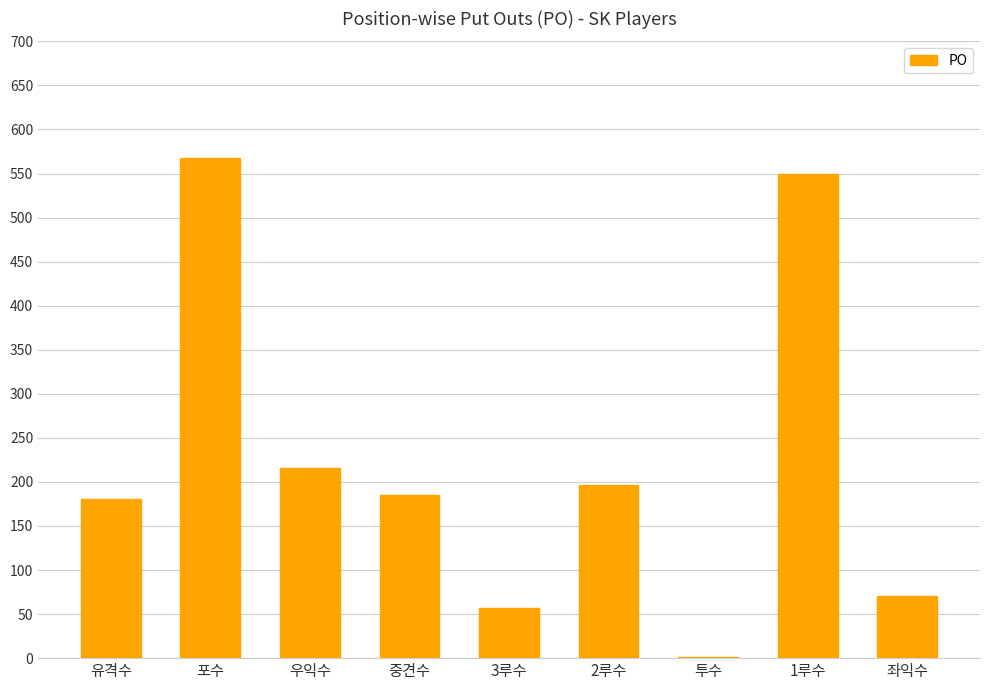

Are the bars horizontal?

No